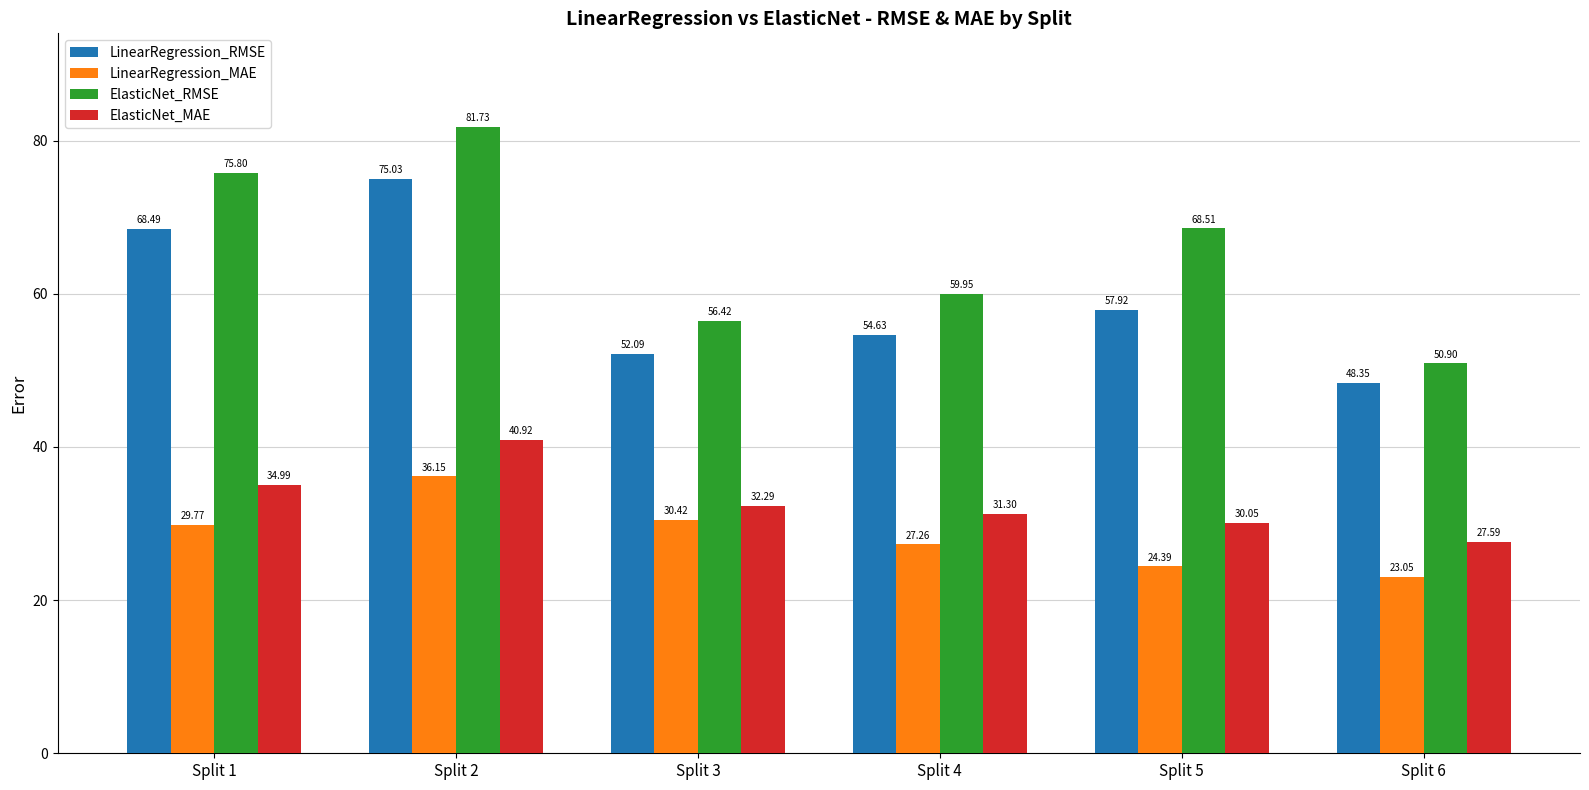

At Split 3, list the series in order from smallest to largest.

LinearRegression_MAE, ElasticNet_MAE, LinearRegression_RMSE, ElasticNet_RMSE